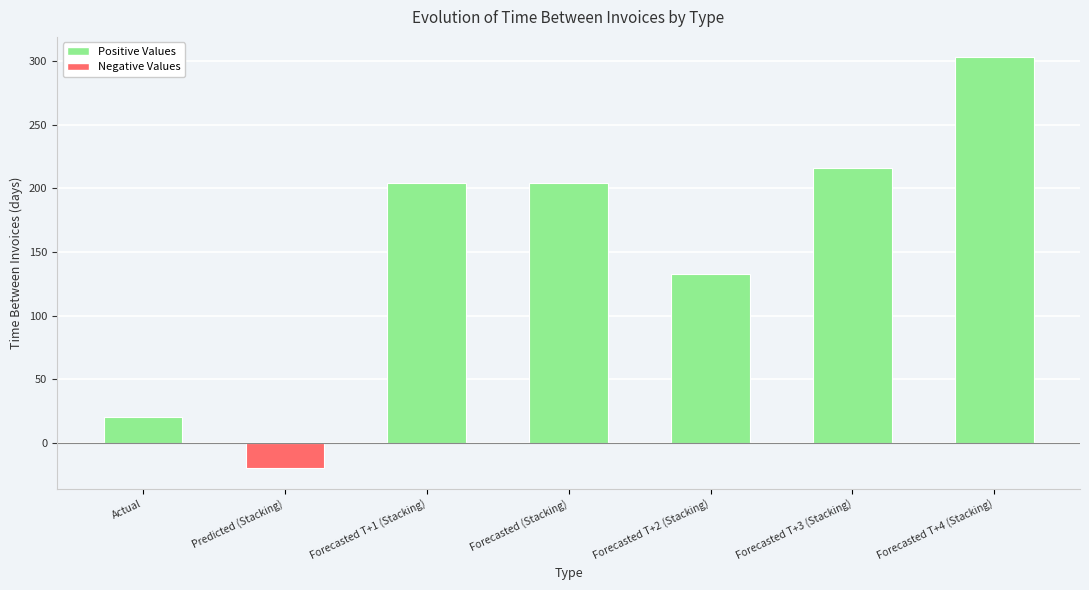

How many values are below zero?

1